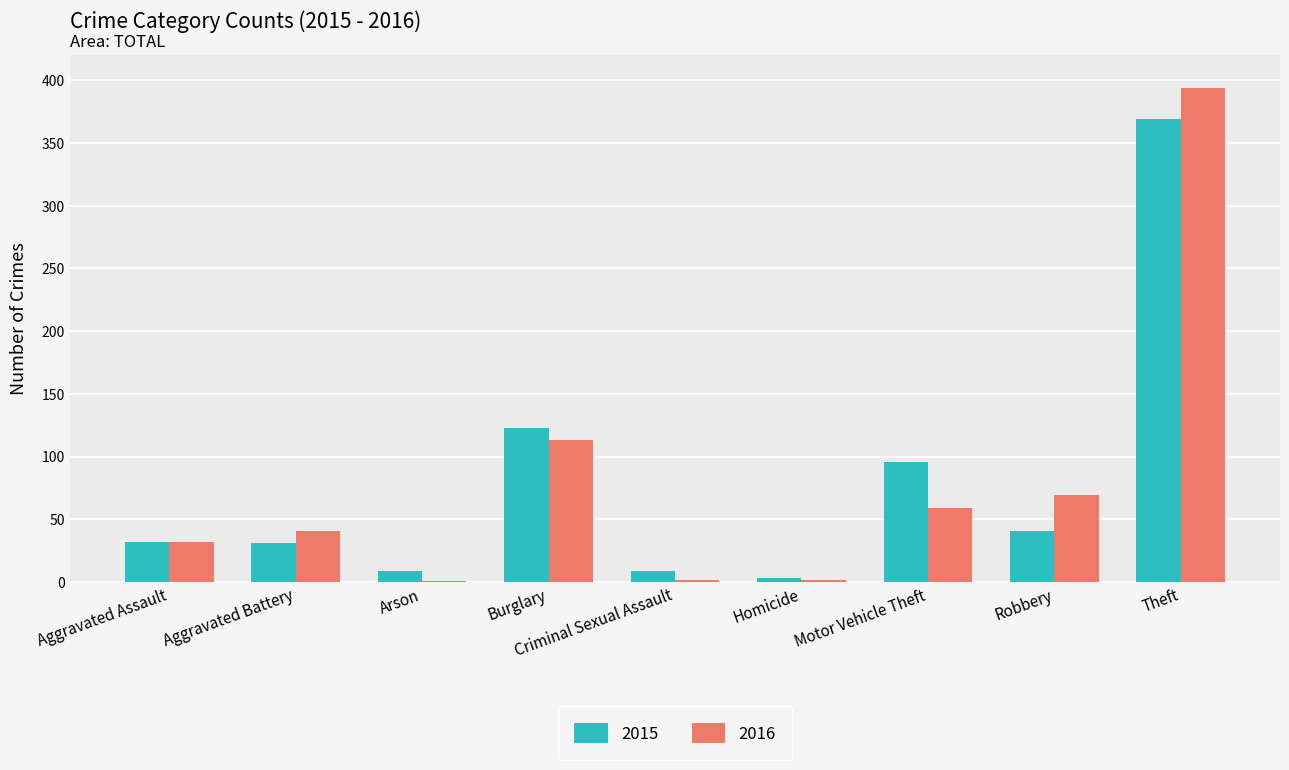

What is the sum of the 2016 values at Aggravated Battery and Criminal Sexual Assault?

43